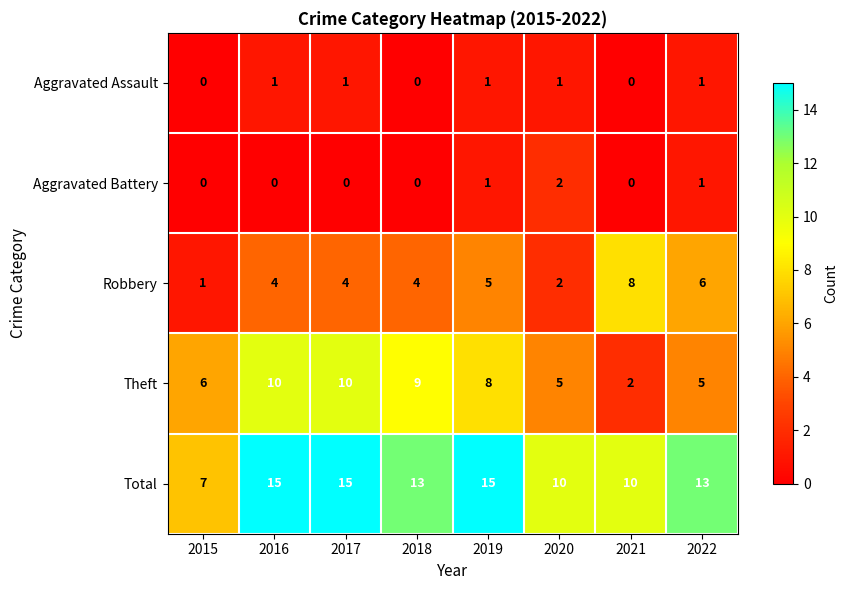

What is the highest value of the Robbery series?

8